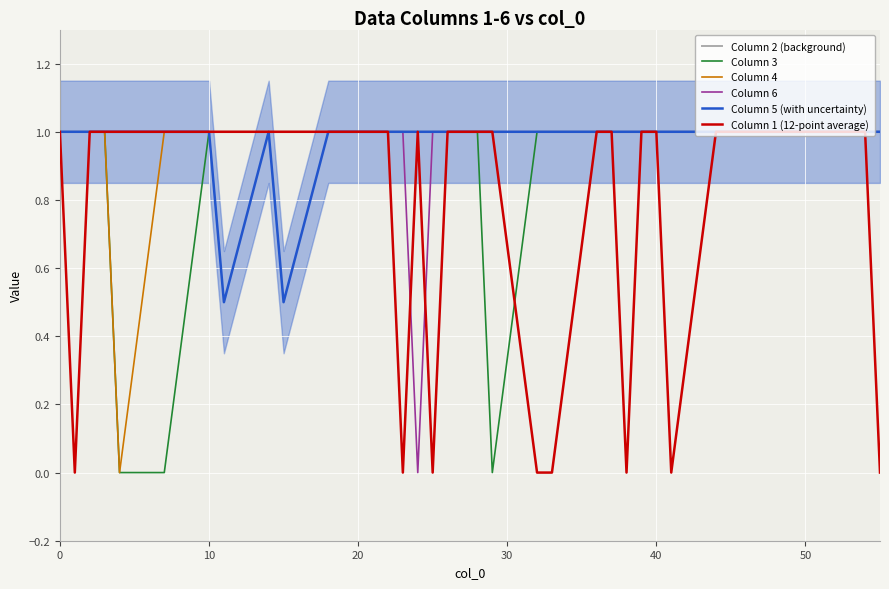

True or false: Column 3 and Column 4 intersect in this chart.

False